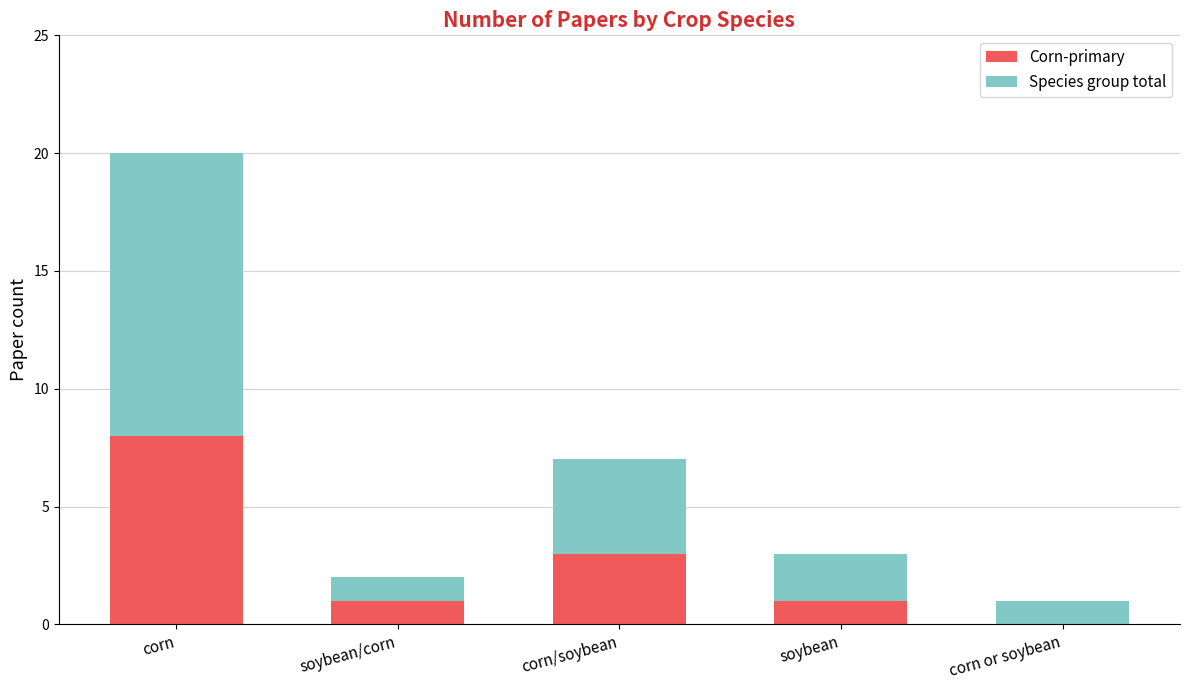

What is the sum of the Corn-primary values at corn/soybean and soybean?

4